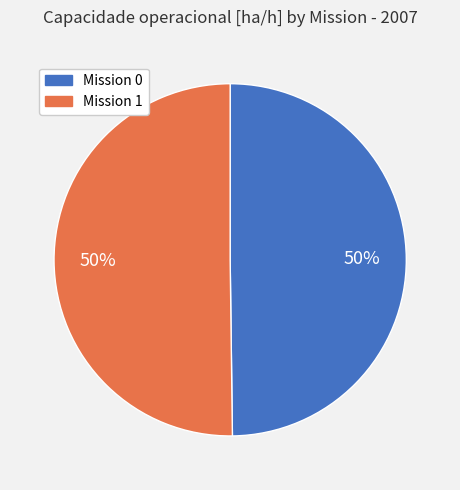

Which category accounts for the majority?

1